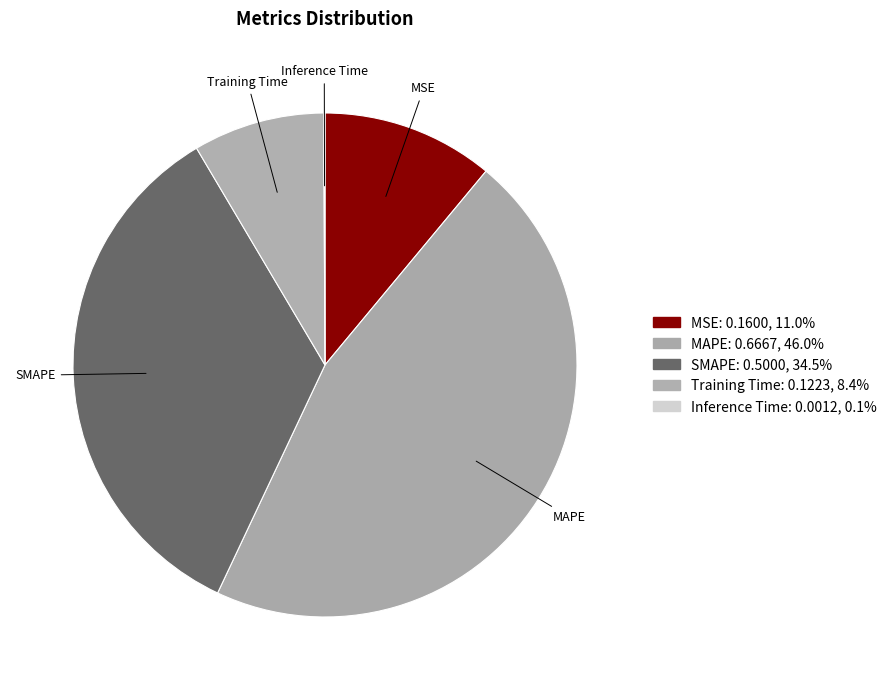

Does MSE account for over 50% of the chart?

No